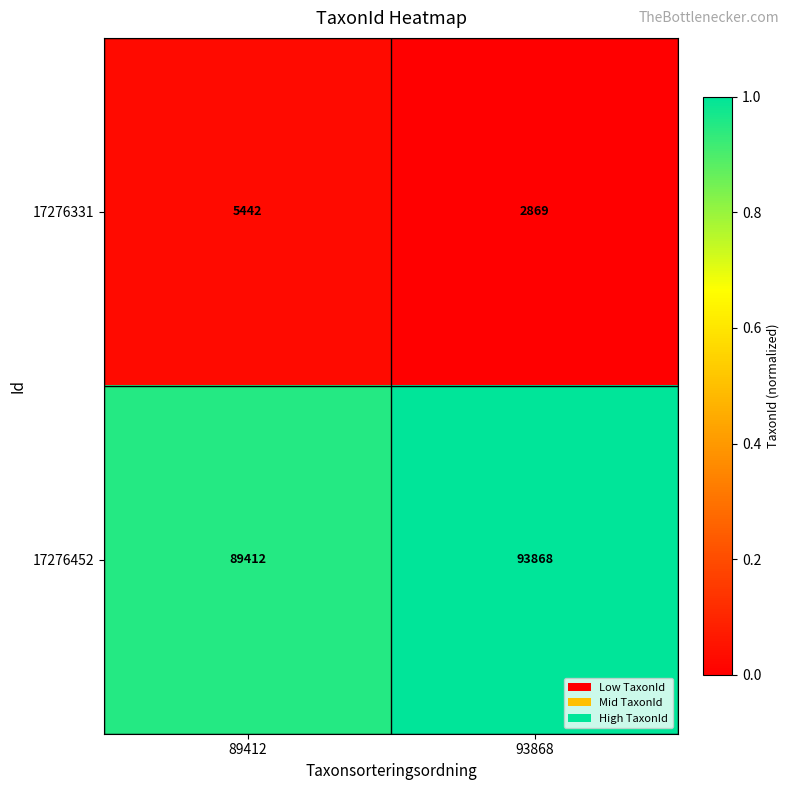

The 17276331 series shows 5442 at 89412. True or false?

True